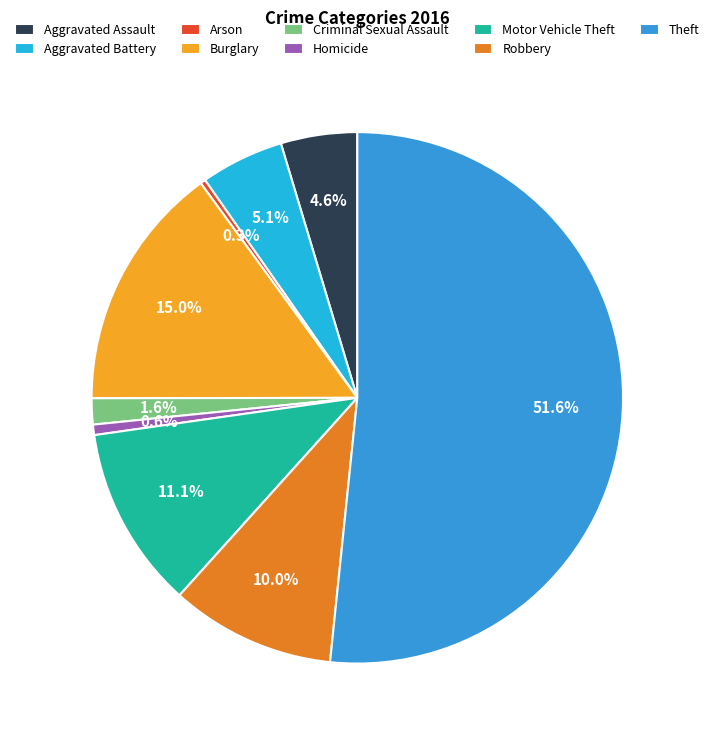

Does Motor Vehicle Theft account for over 50% of the chart?

No